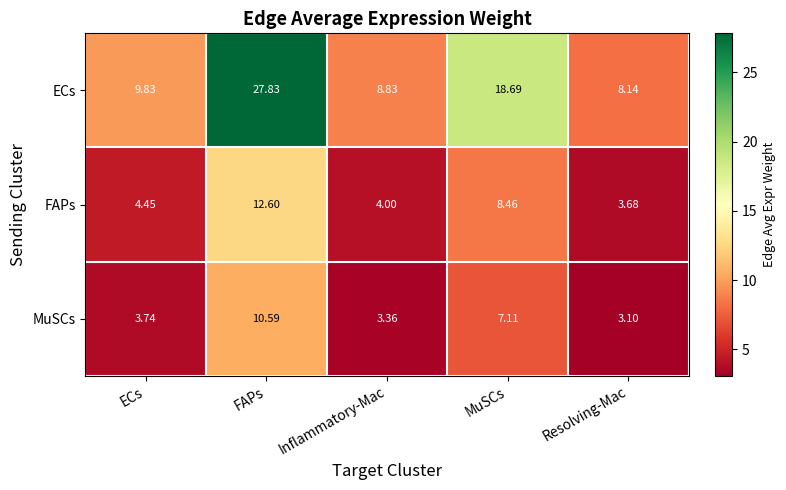

Where does the FAPs series first go above 4?

ECs